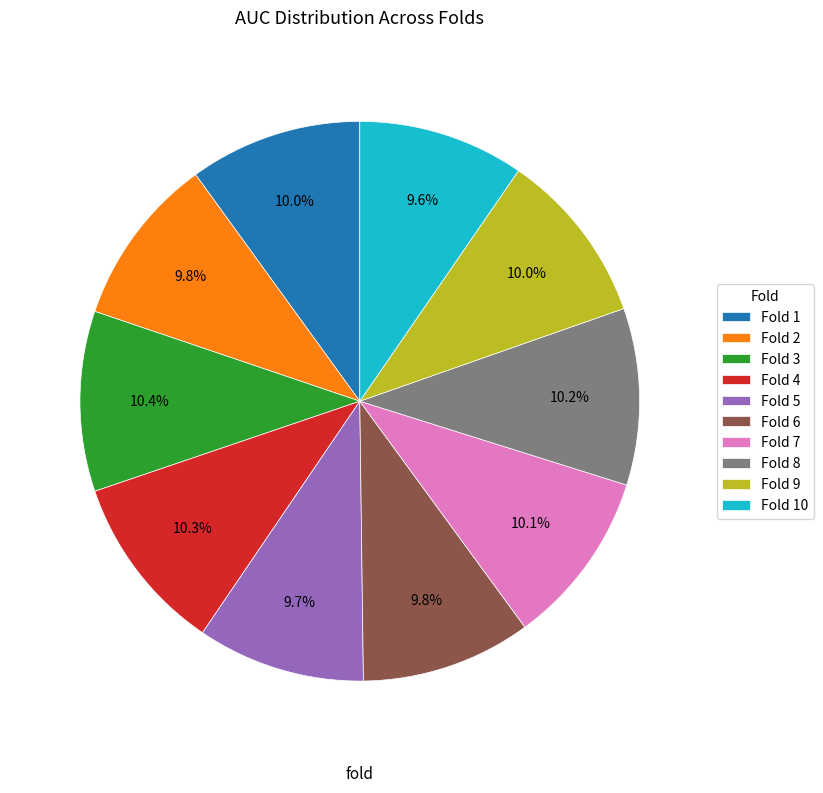

To the nearest percent, what is the combined percentage of Fold 10 and Fold 8?

20%